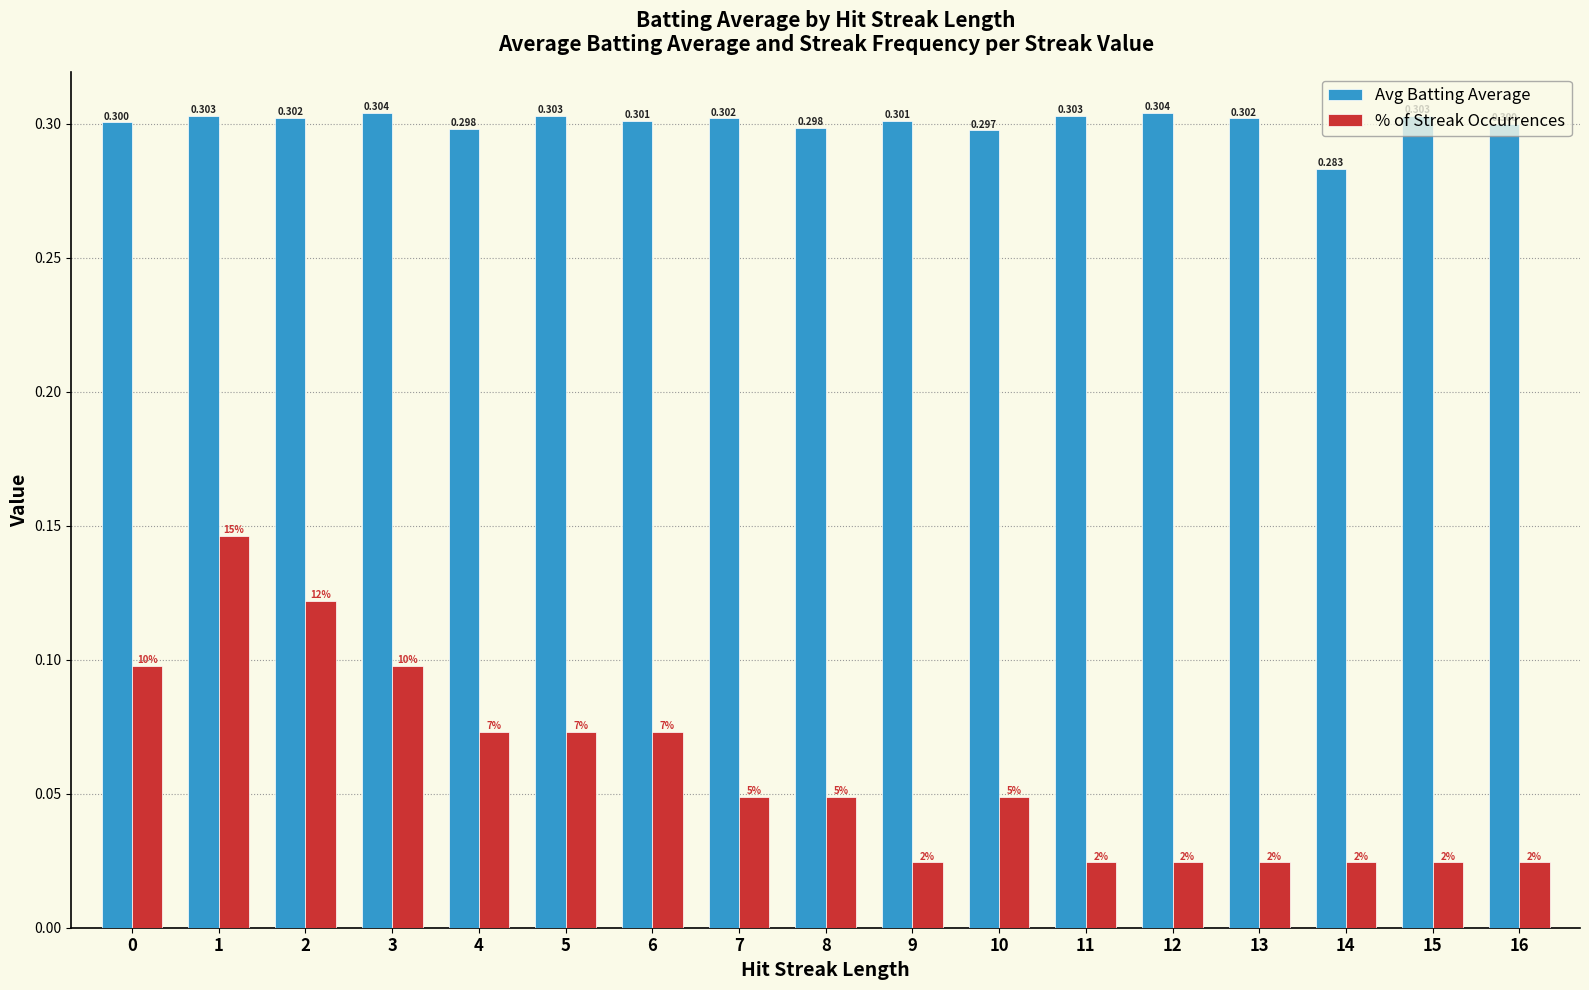

Which series has the largest total across all categories?

Avg Batting Average